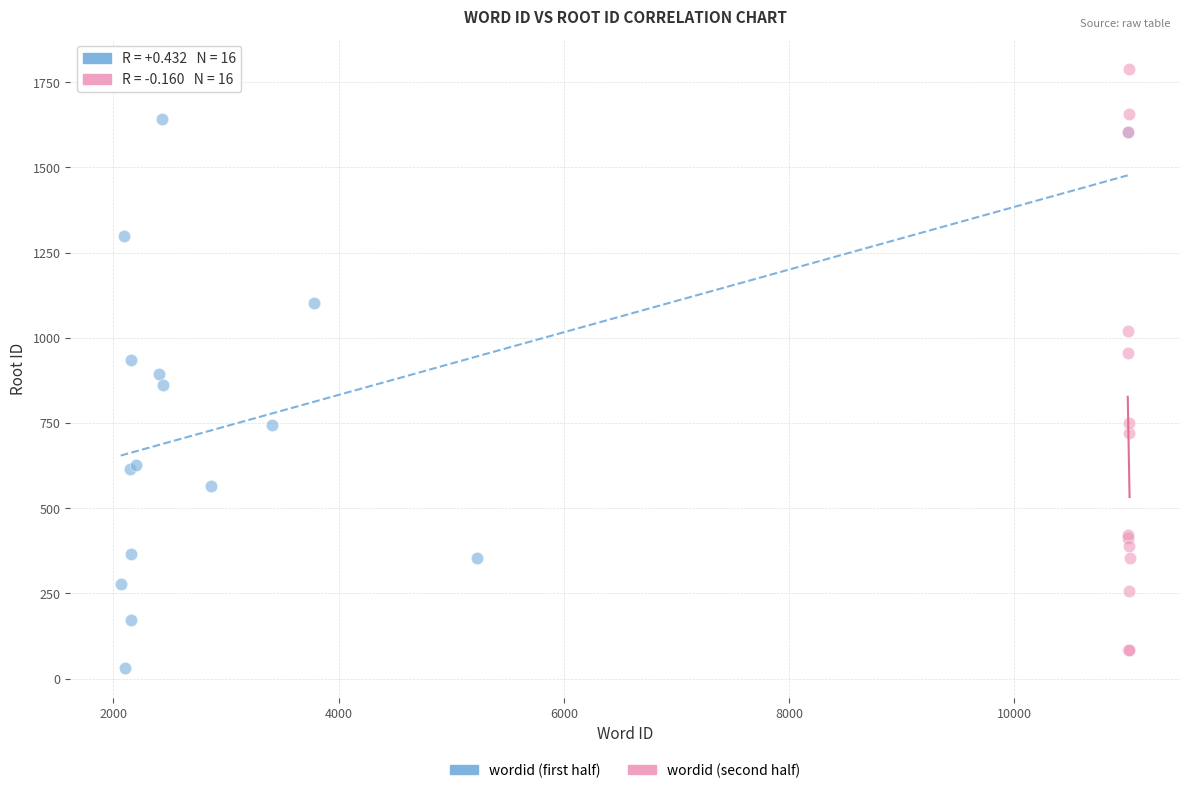

What are all the series names shown in the legend?

wordid (first half), wordid (second half)